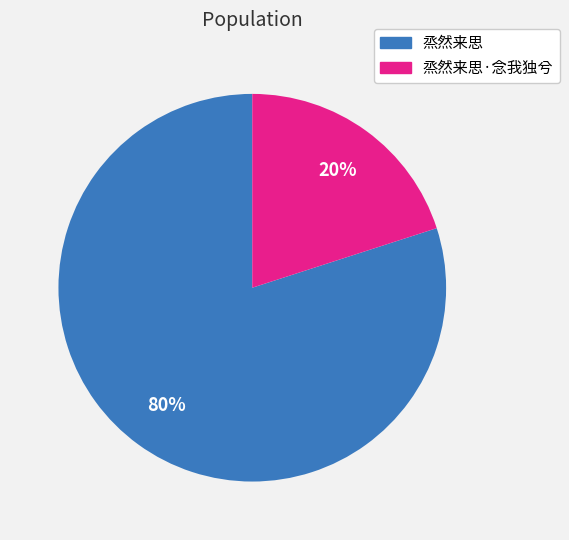

To the nearest percent, what percentage of the pie is 烝然来思·念我独兮?

20%